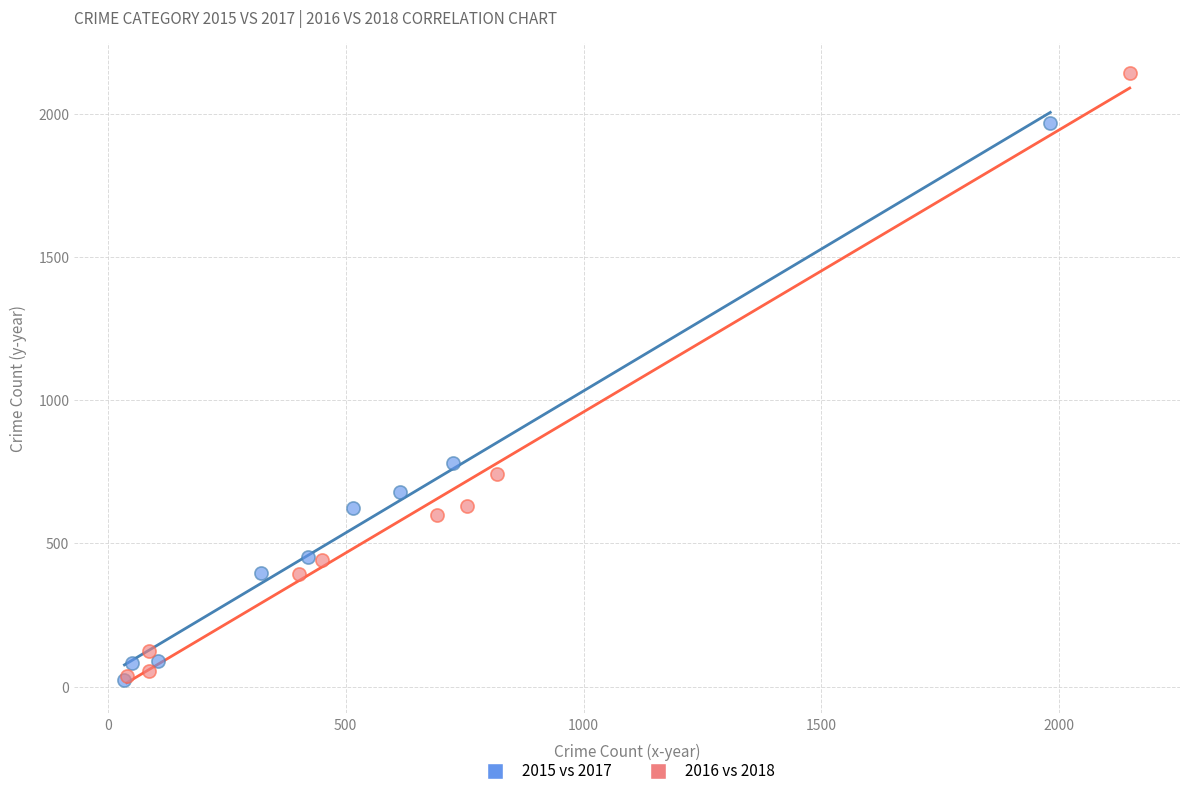

Which series has the largest Y range (max minus min)?

2016 vs 2018